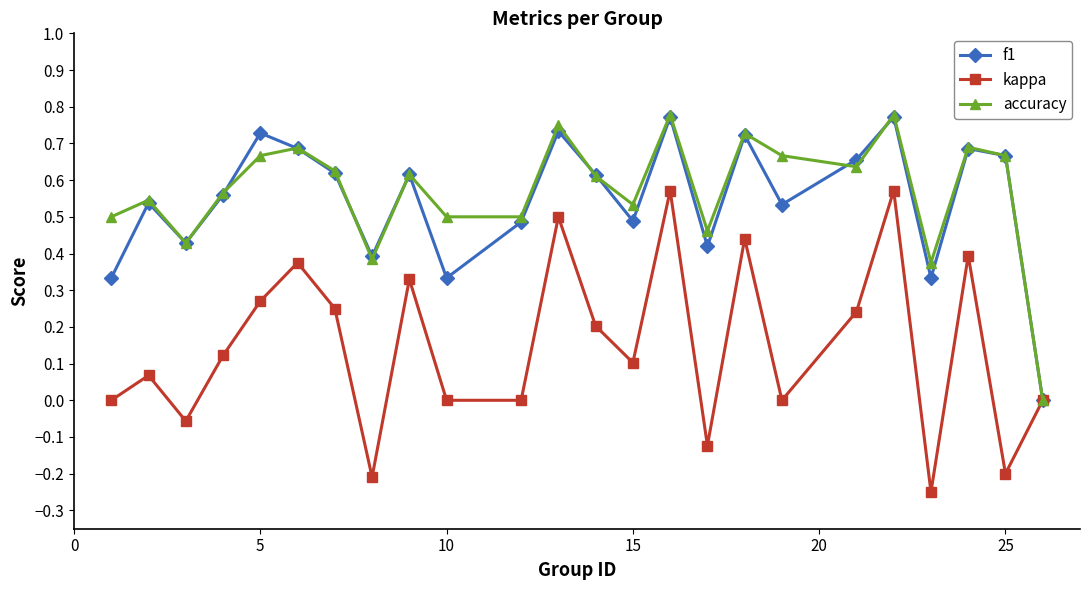

True or false: accuracy has more than 2 points higher than both neighbors.

True